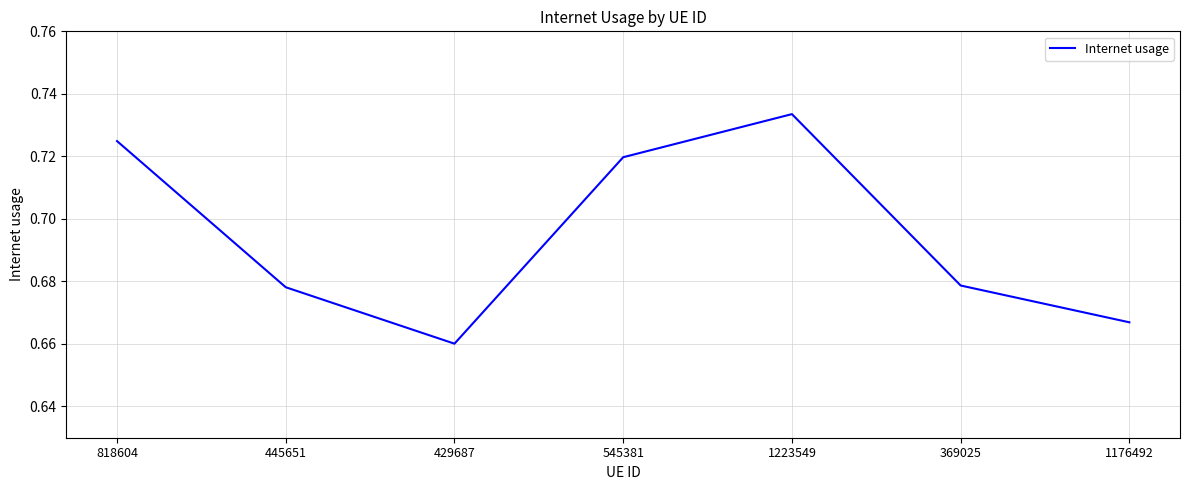

Which label corresponds to the largest value in the chart?

1223549